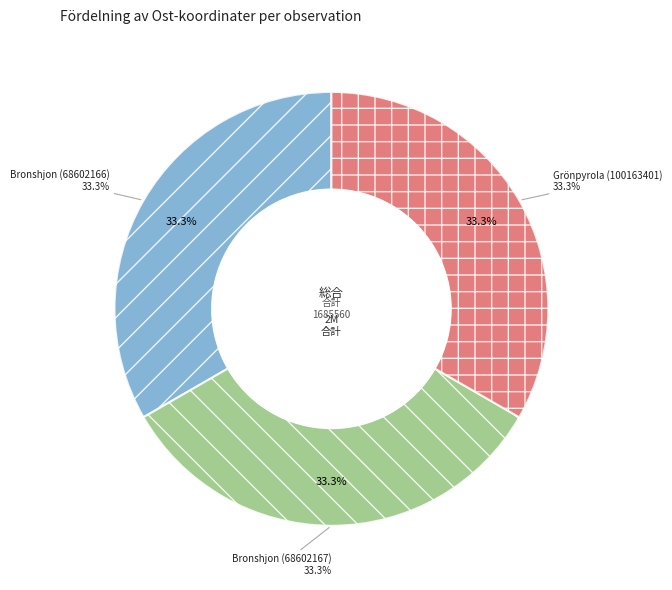

True or false: Bronshjon (68602167) accounts for 19% of the total.

False